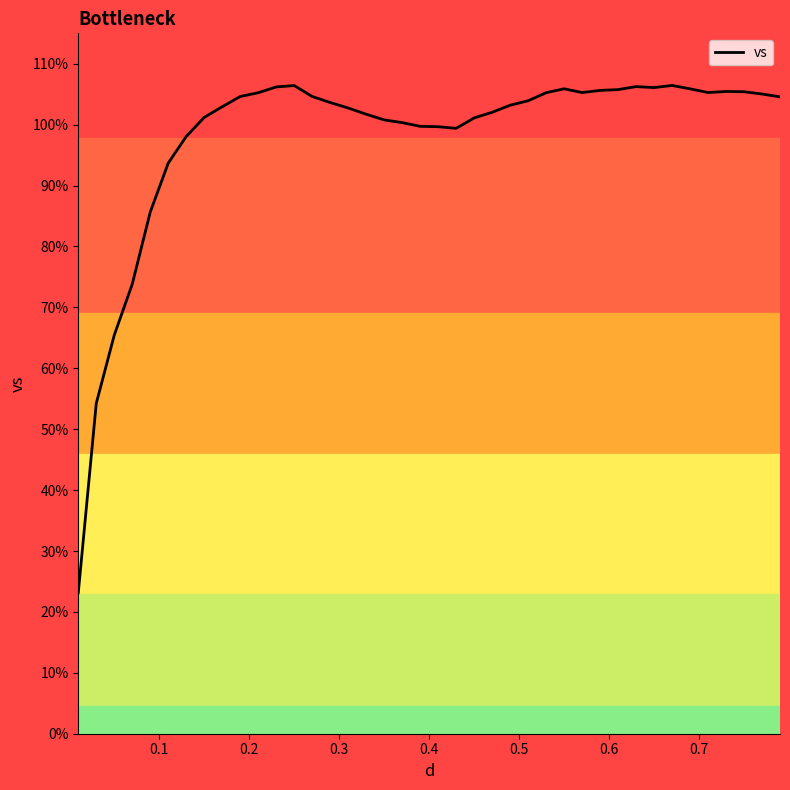

What is the sum of all values?

3921.9